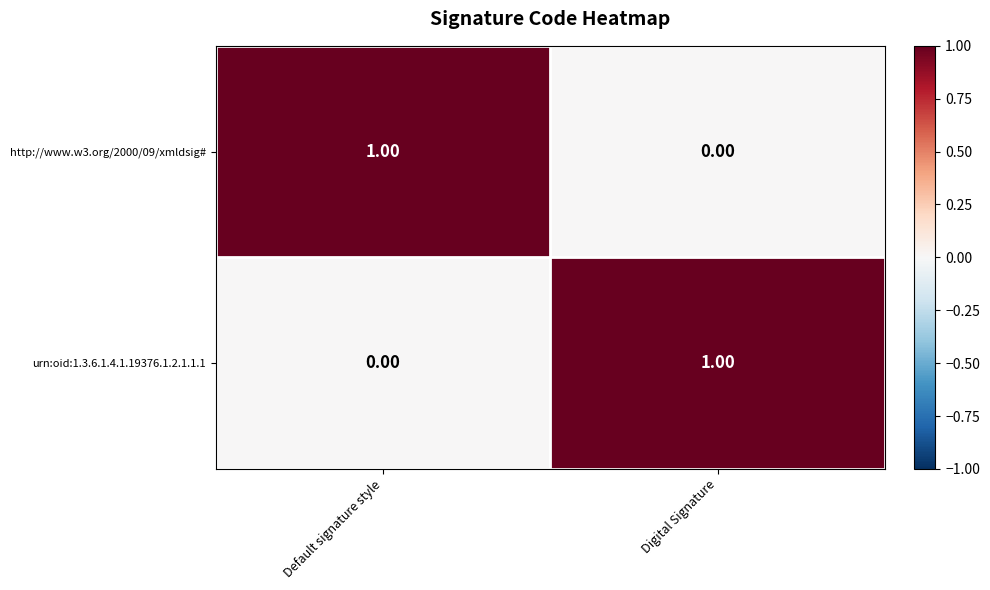

How many series are shown in this chart?

2